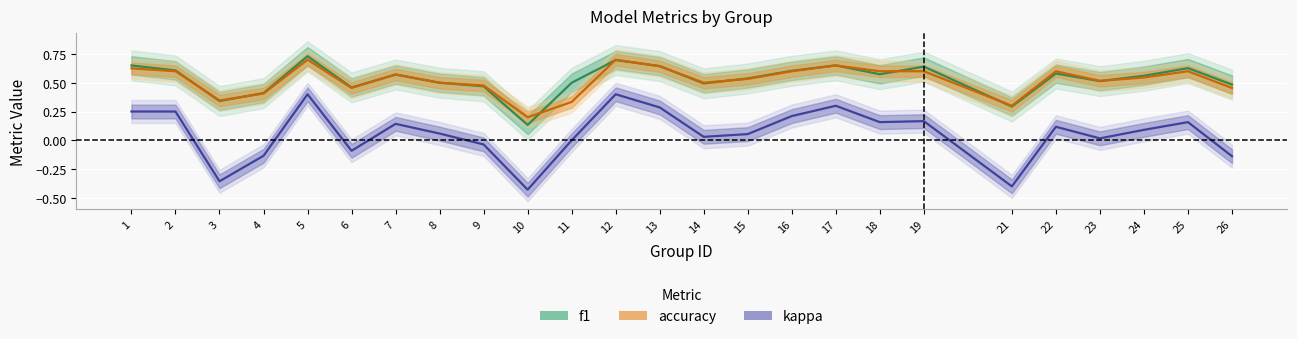

At which label does accuracy reach its peak?

5